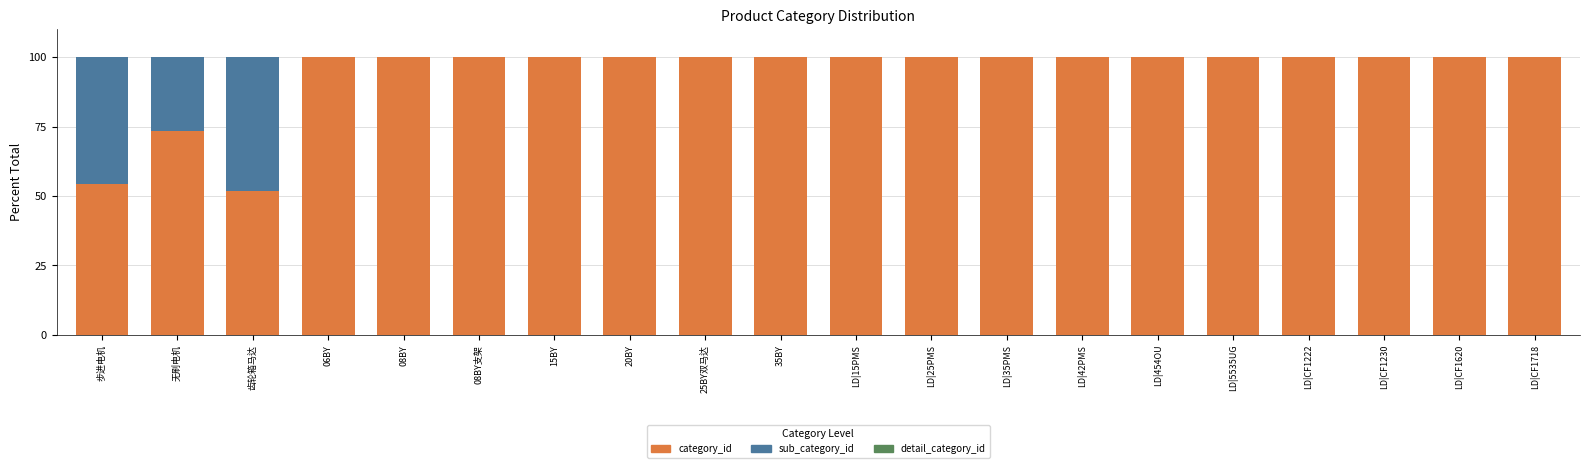

What is the total value across all series at LD|15PMS?

100.0